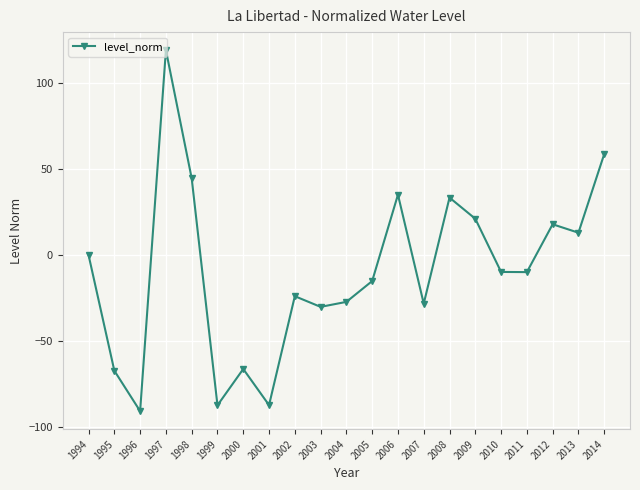

Count the number of values greater than -9.

9